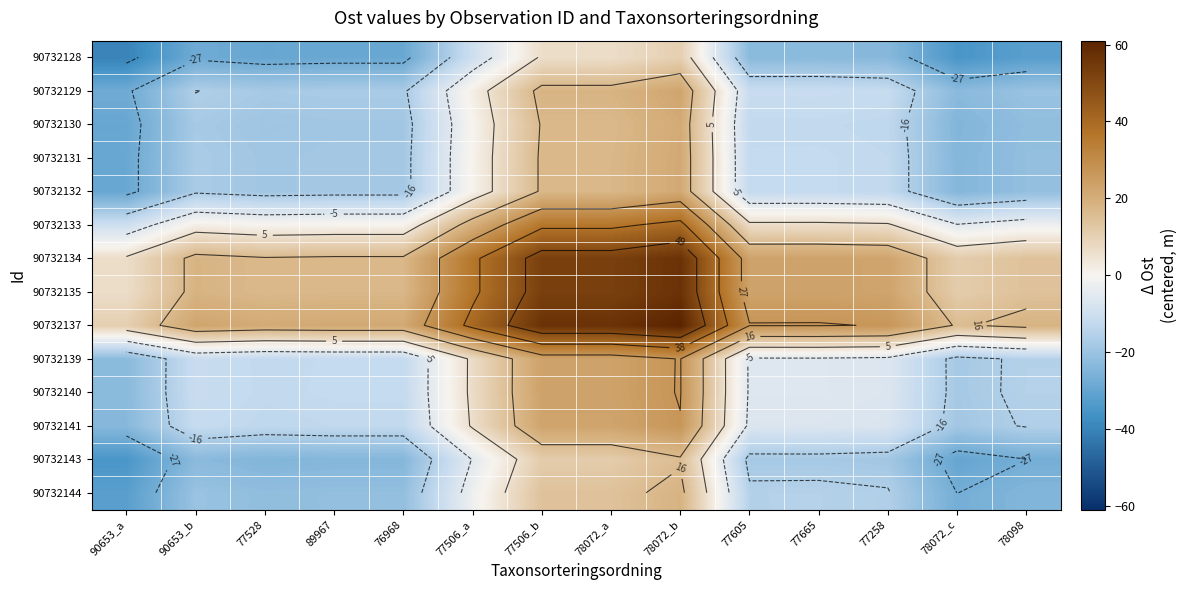

Rank the series by their maximum value, from highest to lowest.

90732137, 90732134, 90732135, 90732133, 90732140, 90732139, 90732141, 90732129, 90732131, 90732132, 90732130, 90732144, 90732143, 90732128